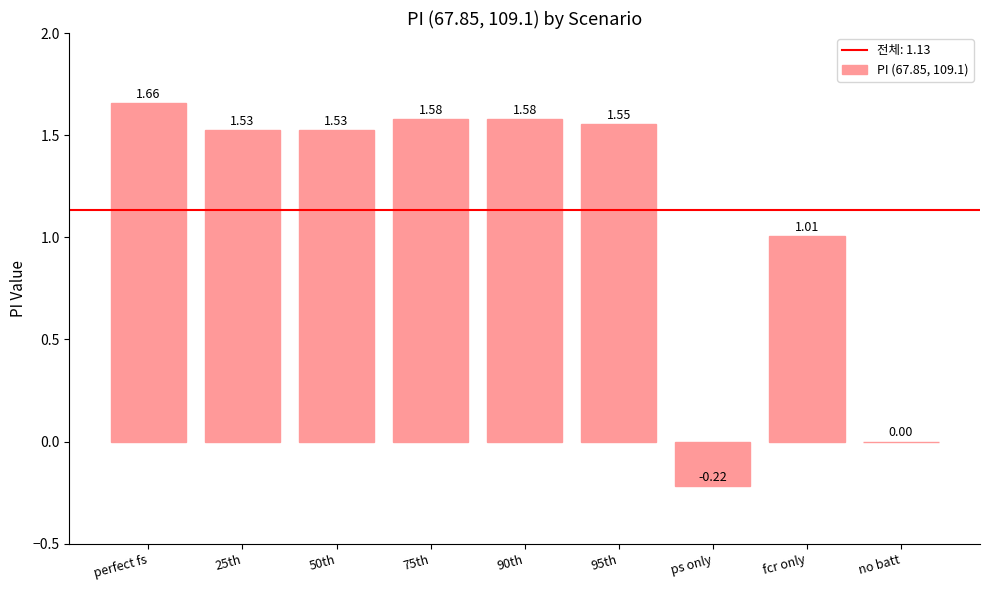

Count the number of categories in the chart.

9